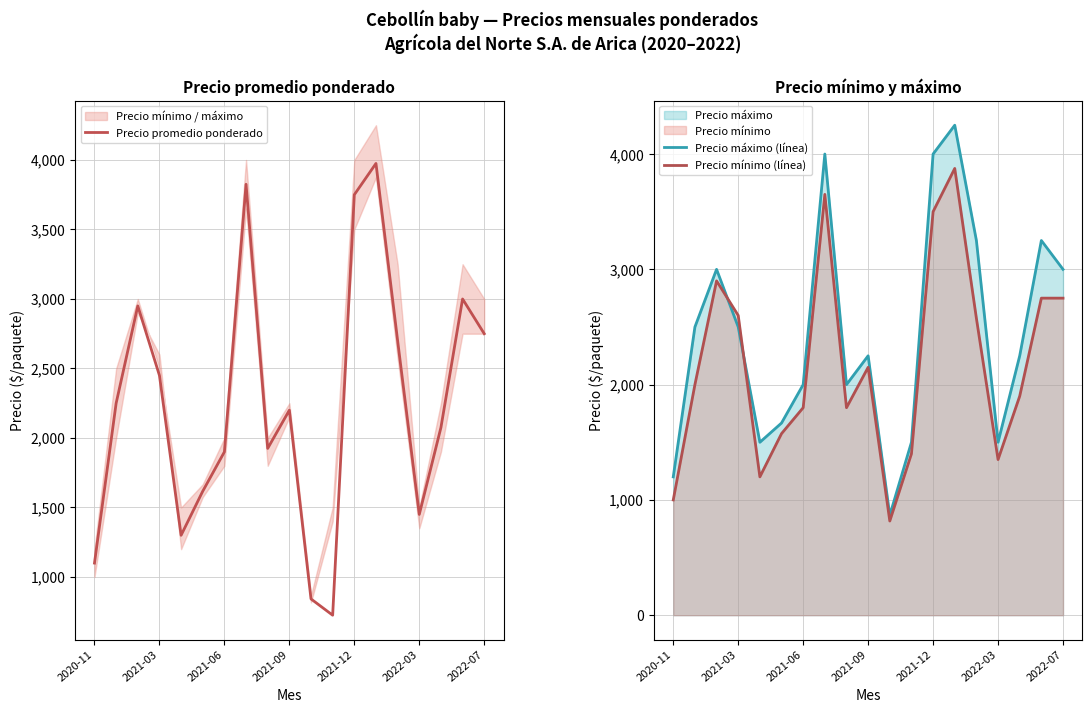

Read the Precio promedio ponderado value at 2020-11, to the nearest 100.

1100